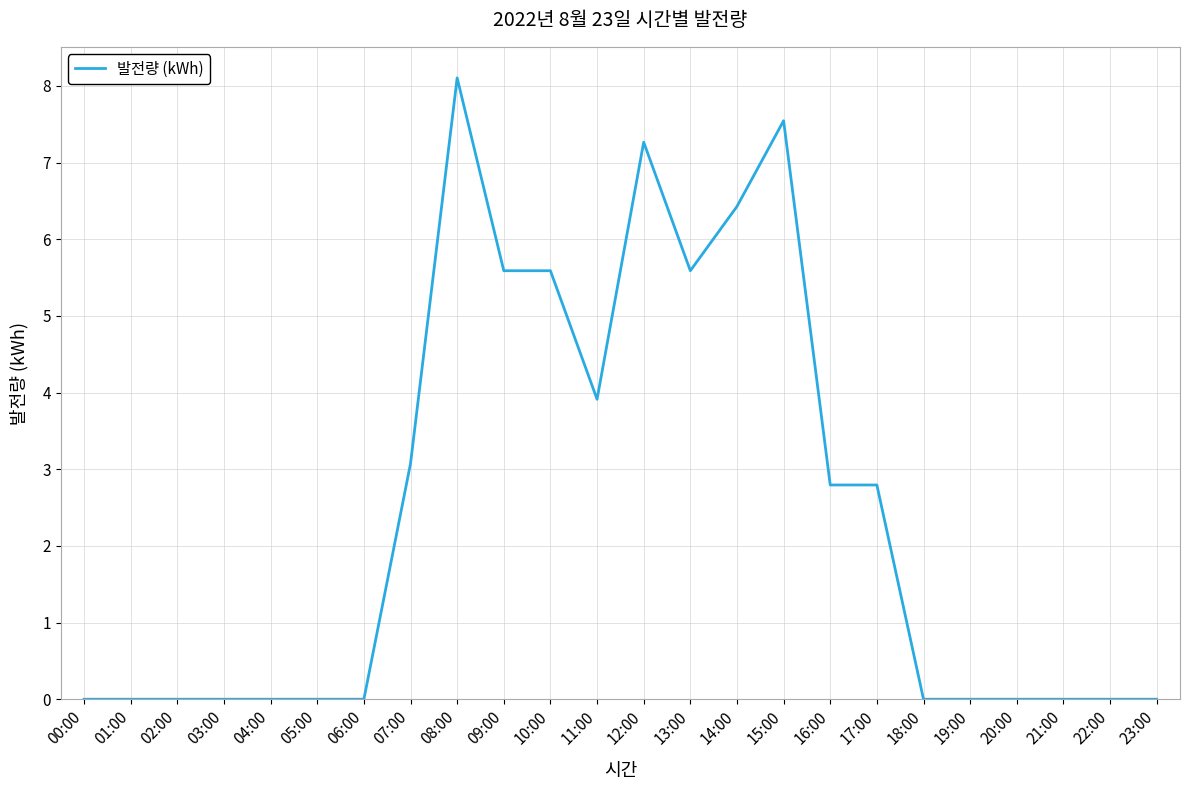

What is the difference between the values at 15:00 and 00:00?

7.5